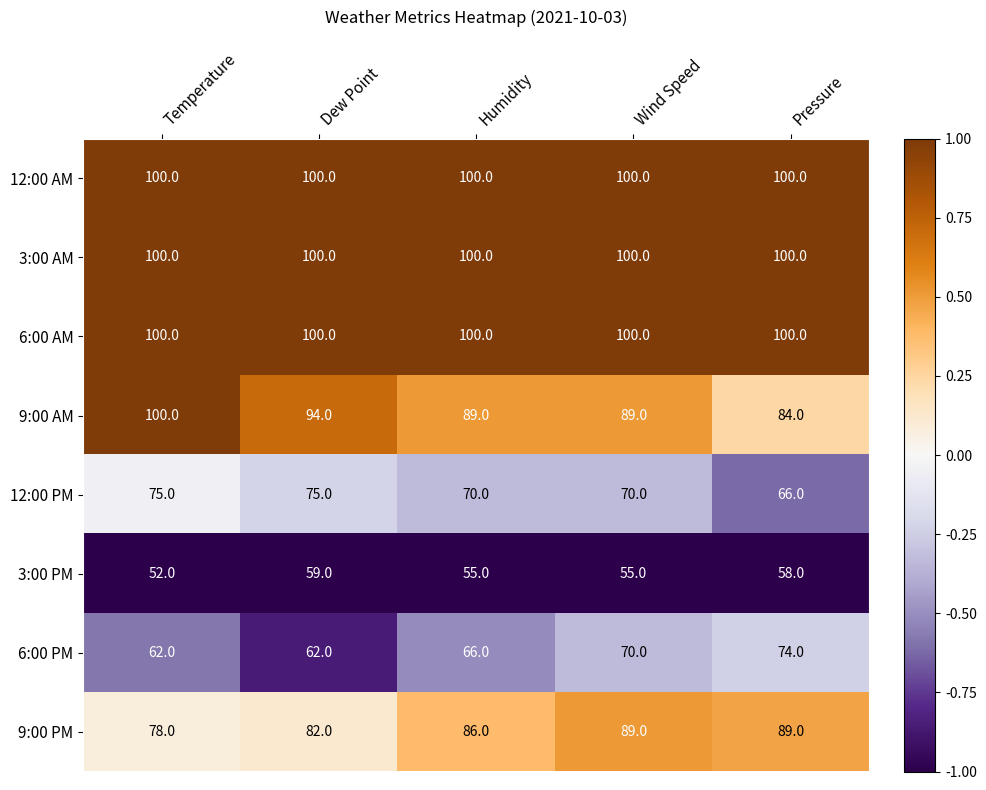

At how many categories does at least one series exceed 66?

5